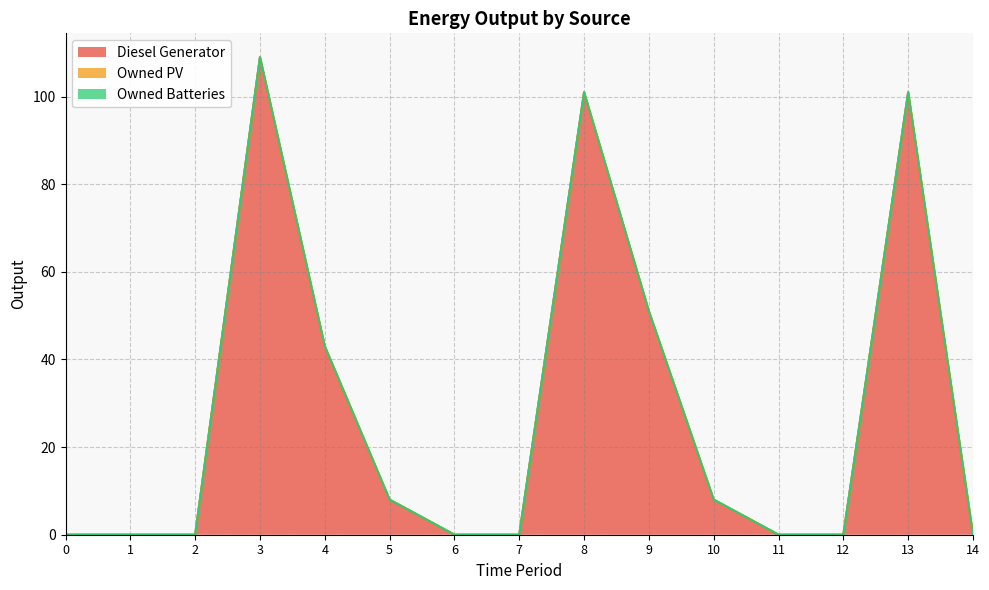

What are all the series names shown in the legend?

Diesel Generator, Owned PV, Owned Batteries